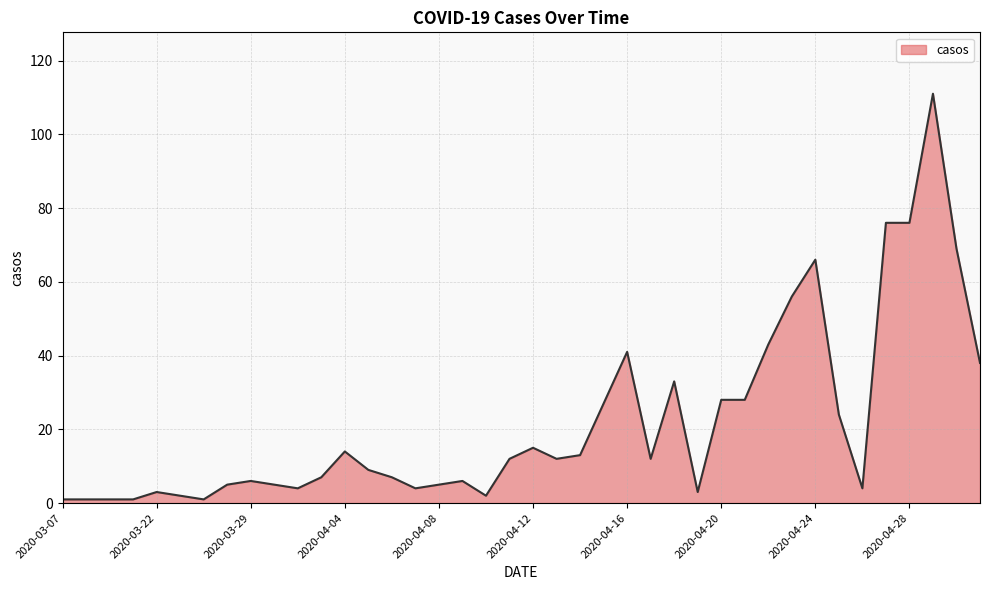

What is the difference between the maximum and minimum values?

110